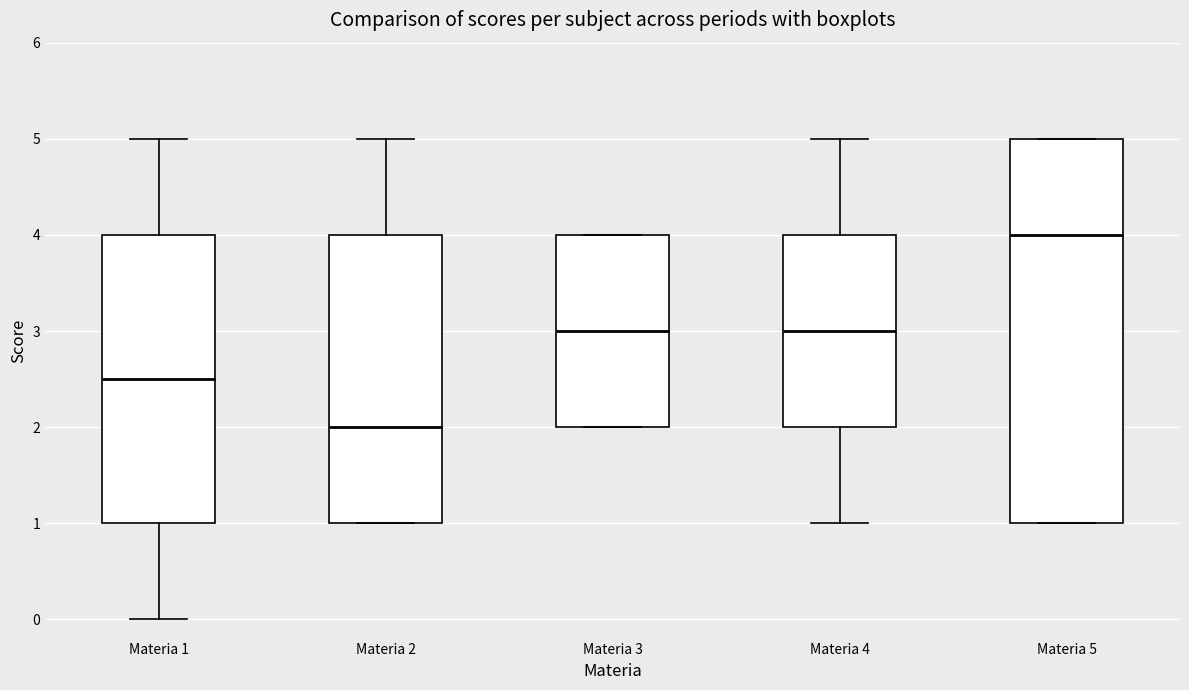

Reading left to right, read every box against the y-axis: the position of its median line, the range the box covers, and the ends of its whiskers. The values are not printed on the chart, so give them approximately, as read against the axis.

Materia 1: median 2.5, box 1.0 to 4.0, whiskers 0.0 to 5.0
Materia 2: median 2.0, box 1.0 to 4.0, whiskers 1.0 to 5.0
Materia 3: median 3.0, box 2.0 to 4.0, whiskers 2.0 to 4.0
Materia 4: median 3.0, box 2.0 to 4.0, whiskers 1.0 to 5.0
Materia 5: median 4.0, box 1.0 to 5.0, whiskers 1.0 to 5.0